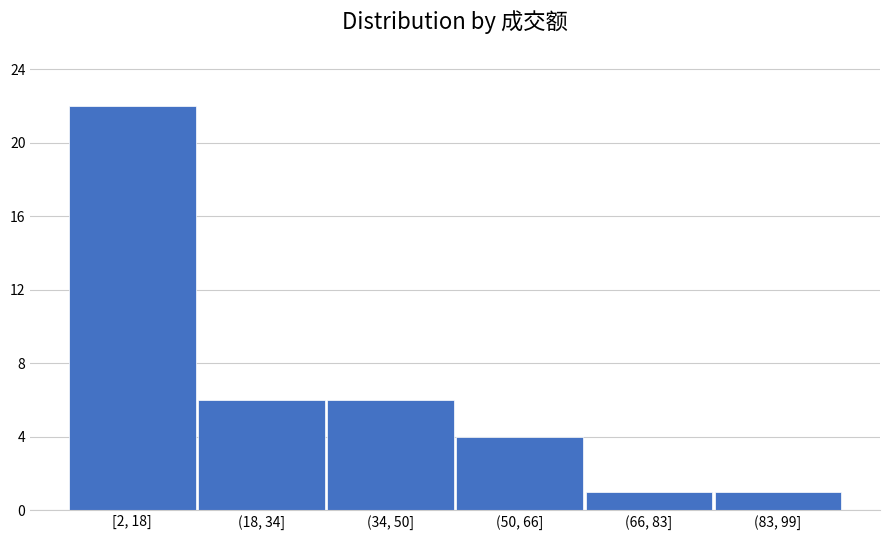

Reading left to right, list all the values displayed in this chart.

22	6	6	4	1	1